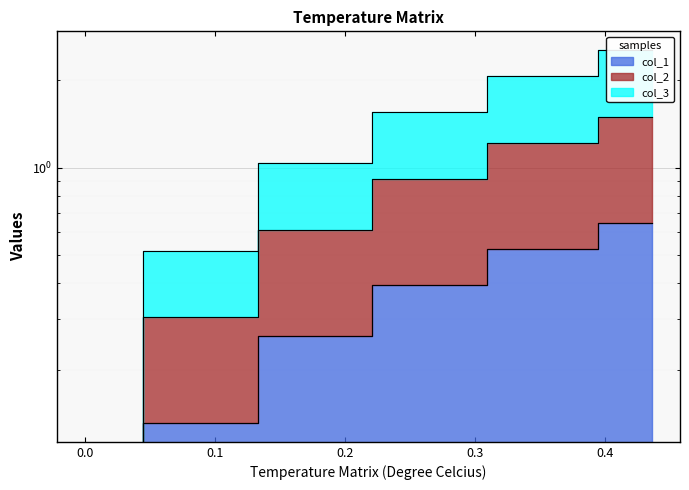

At which label does col_3 first exceed 1?

0.1769